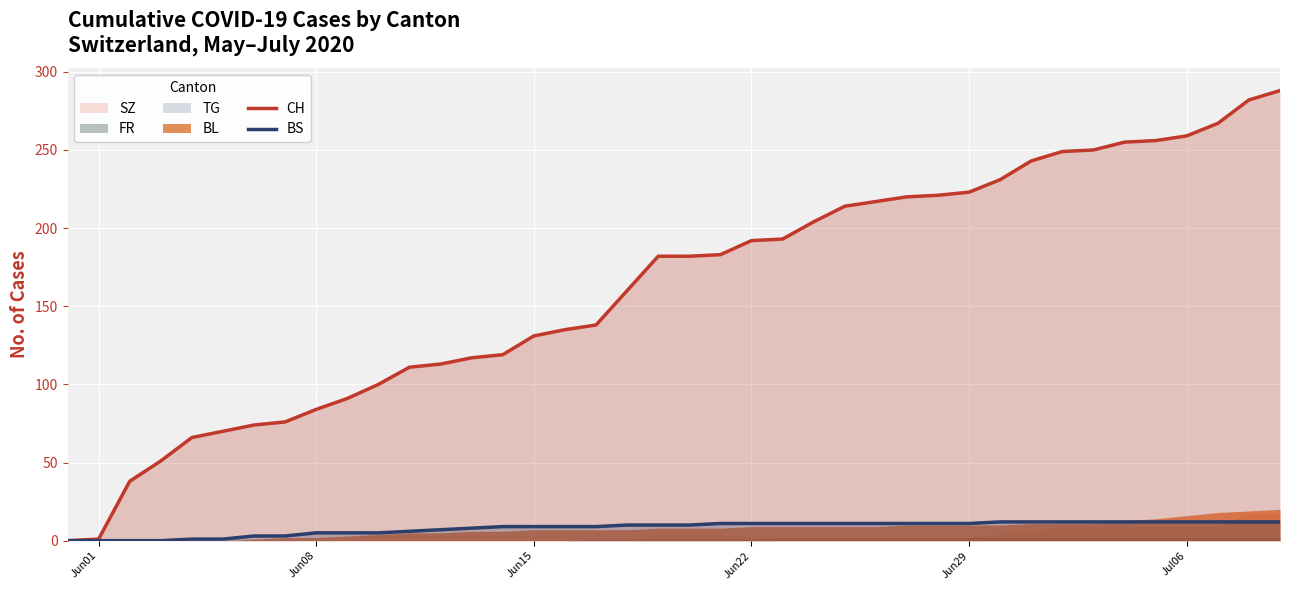

Is it true that BS equals 5 at Jun08?

True